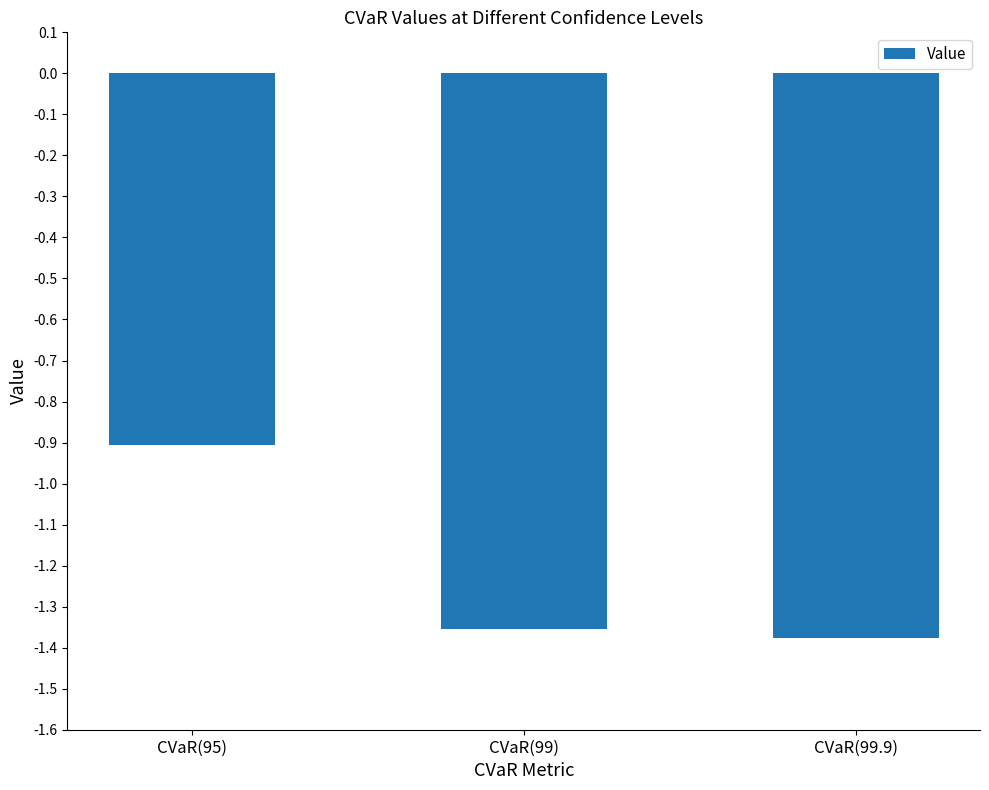

Where is the data nearest to the value -1?

CVaR(95)